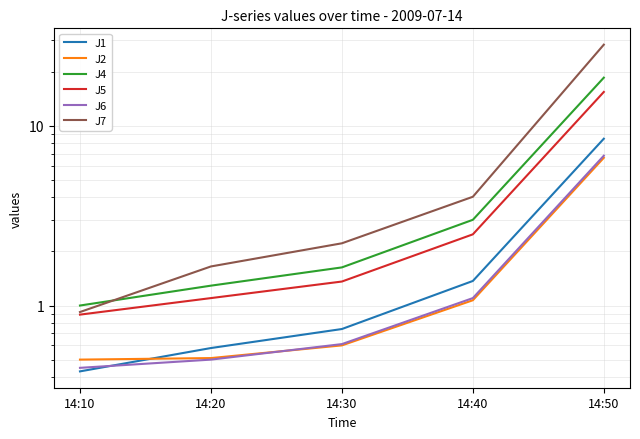

The value of J5 at 14:40 is 2.5. True or false?

True